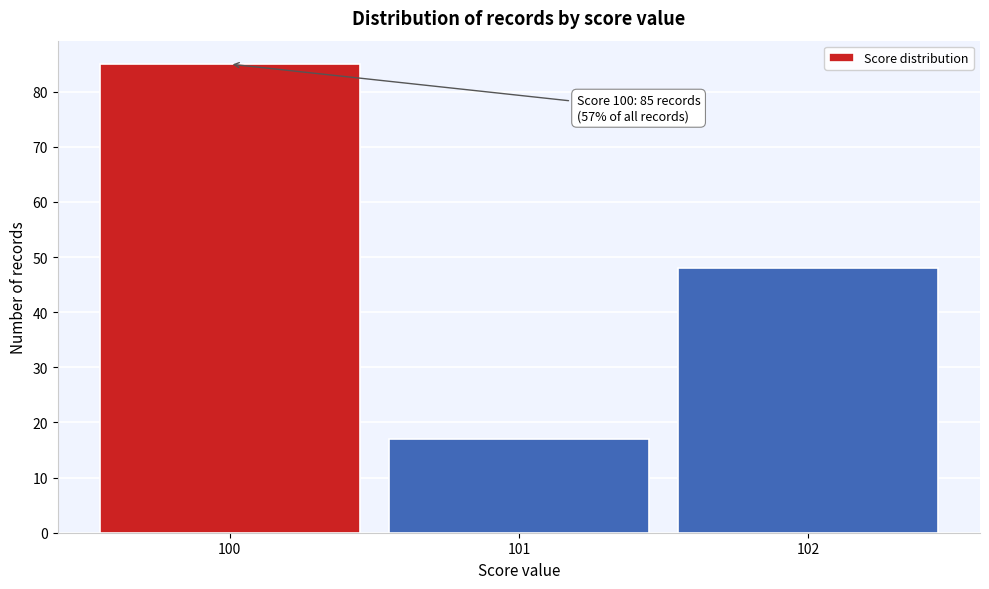

Over which range of the x-axis is the bar tallest?

99.5 to 100.5